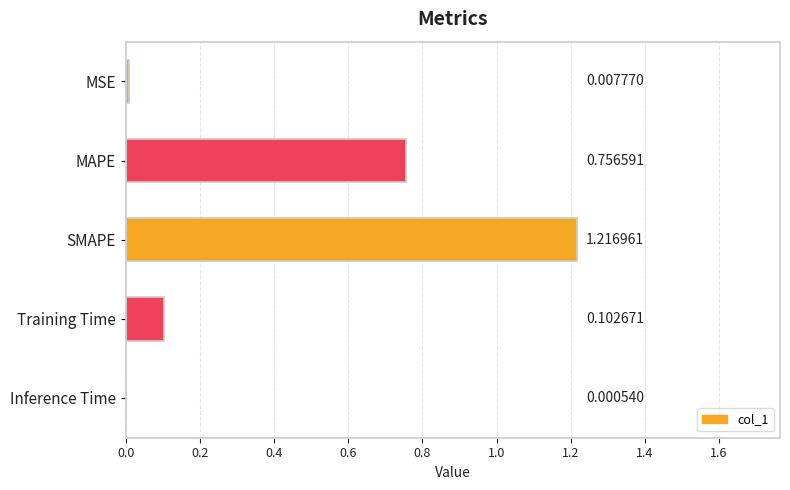

At which category does the chart reach its peak across all series?

SMAPE